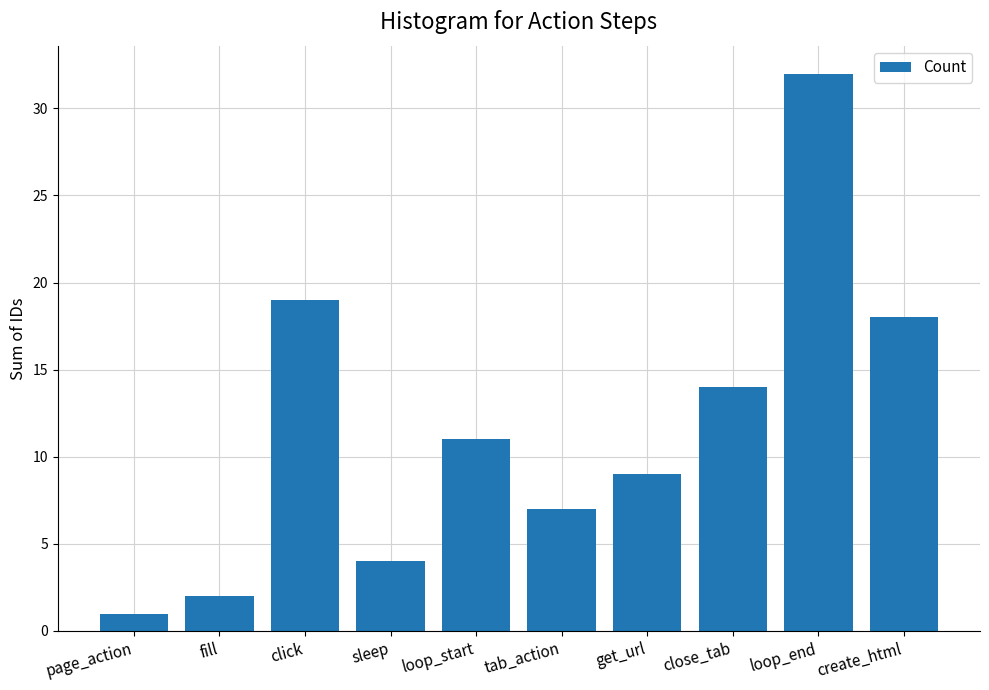

What is the smallest value displayed?

1